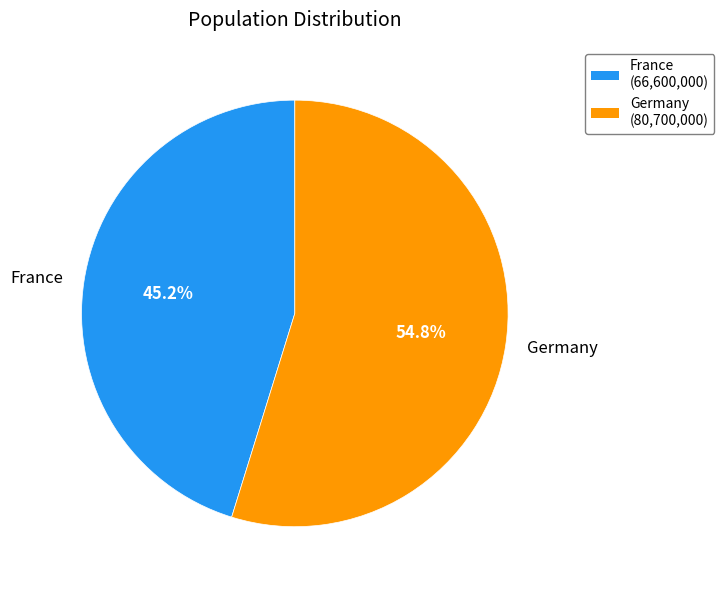

Is Germany the majority of the pie?

Yes